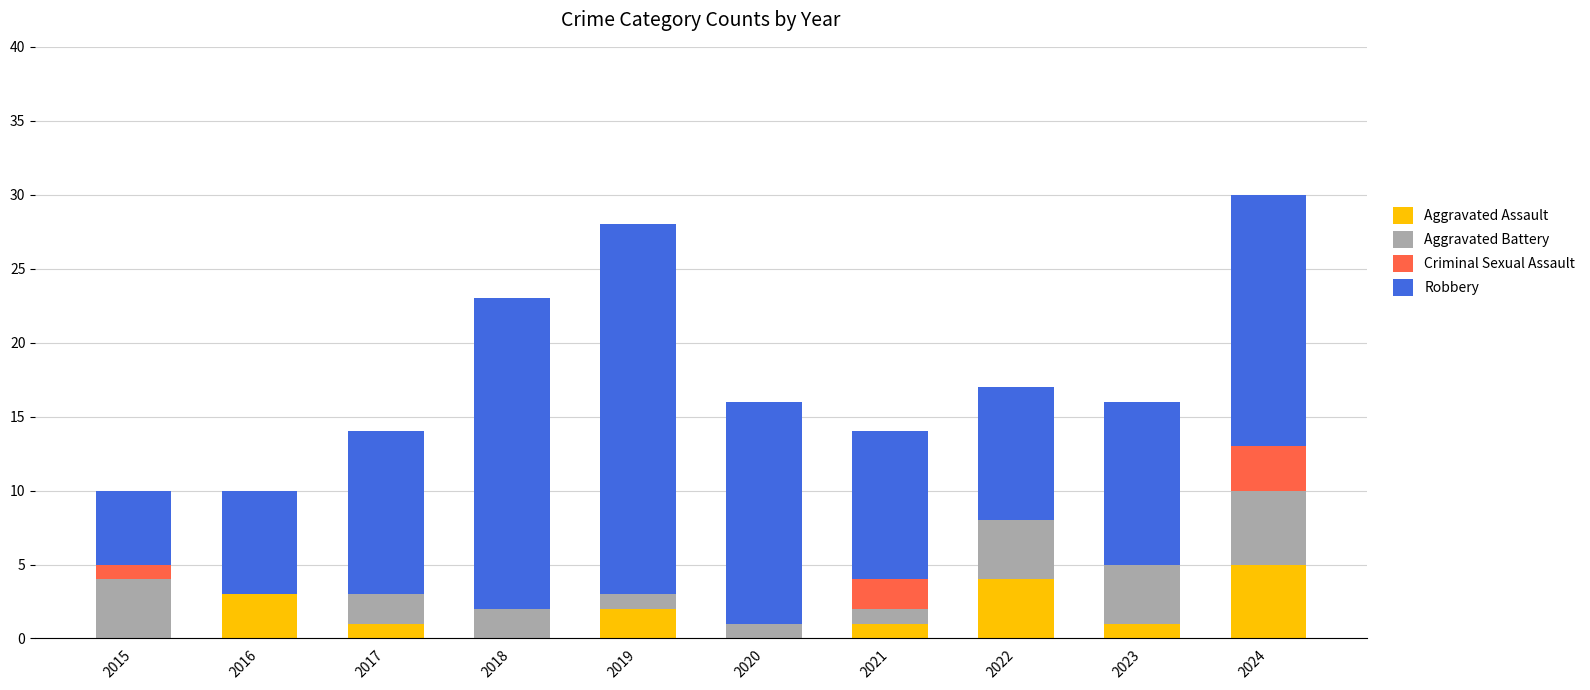

What is the total value across all series at 2022?

17